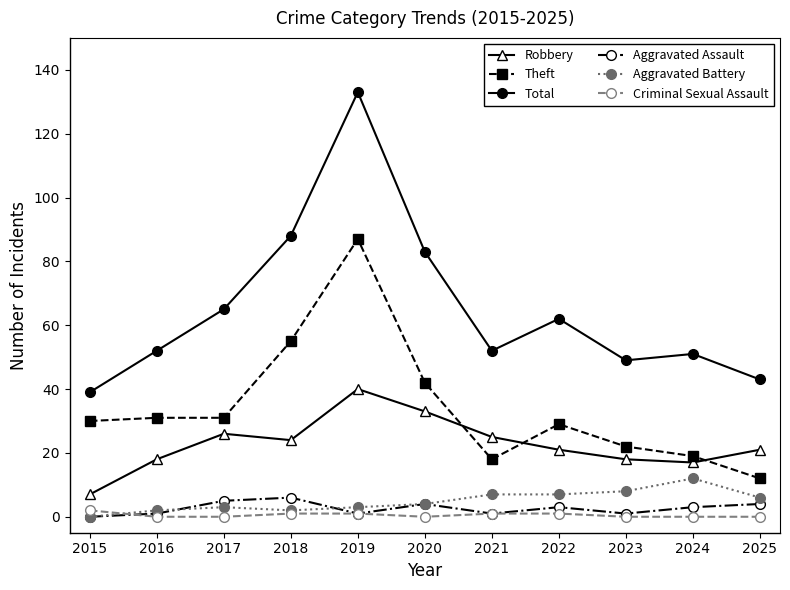

The Theft series shows 87 at 2019. True or false?

True